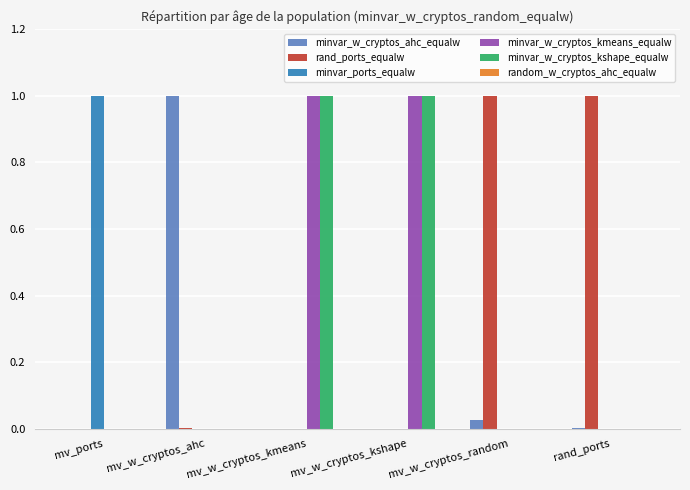

Does the chart contain stacked bars?

No